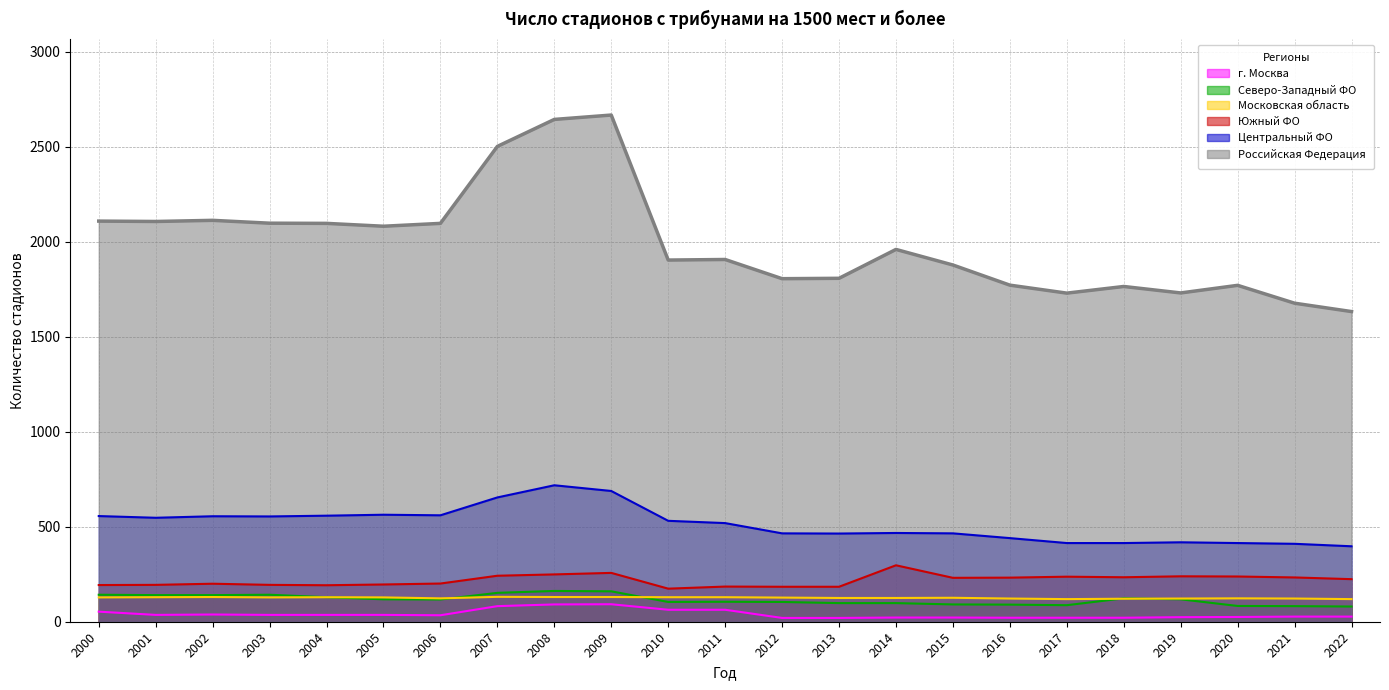

What value does the Северо-Западный ФО series have at 2004?

129